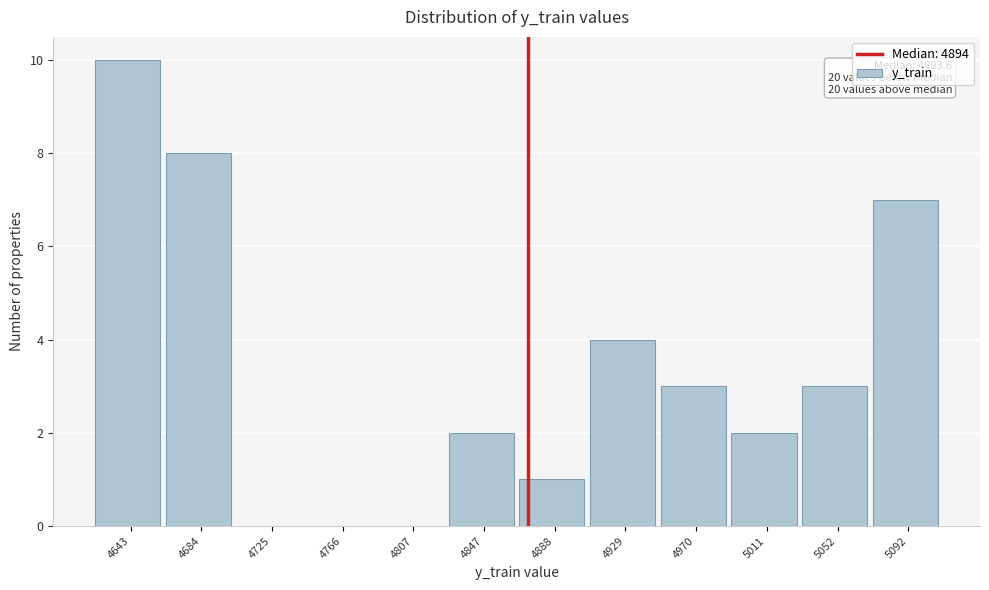

Reading left to right, transcribe all the data shown in this chart.

4643=10	4684=8	4725=0	4766=0	4807=0	4847=2	4888=1	4929=4	4970=3	5011=2	5052=3	5092=7